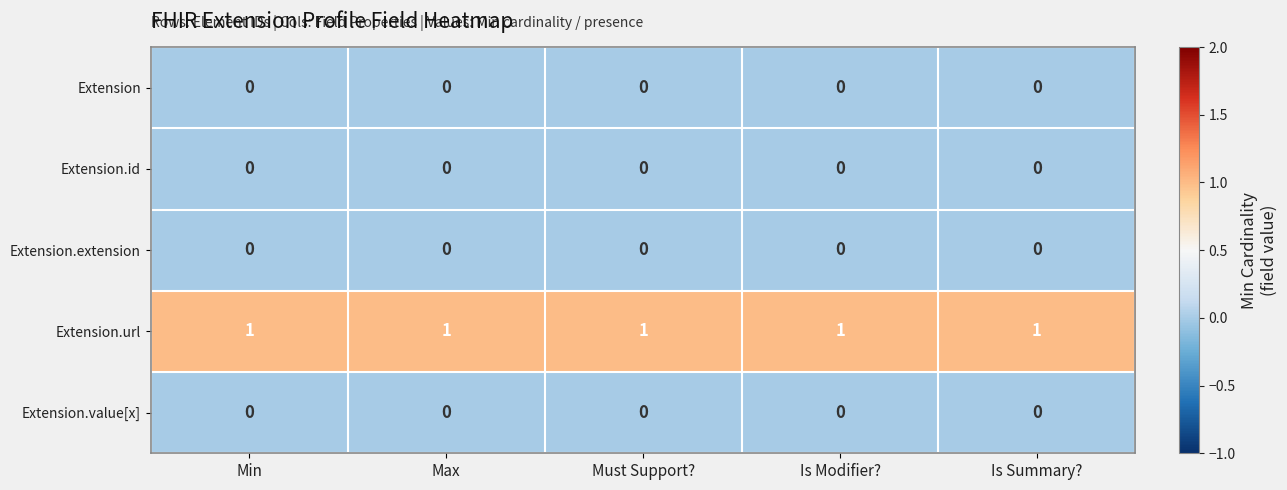

Which series has the largest total across all categories?

Extension.url